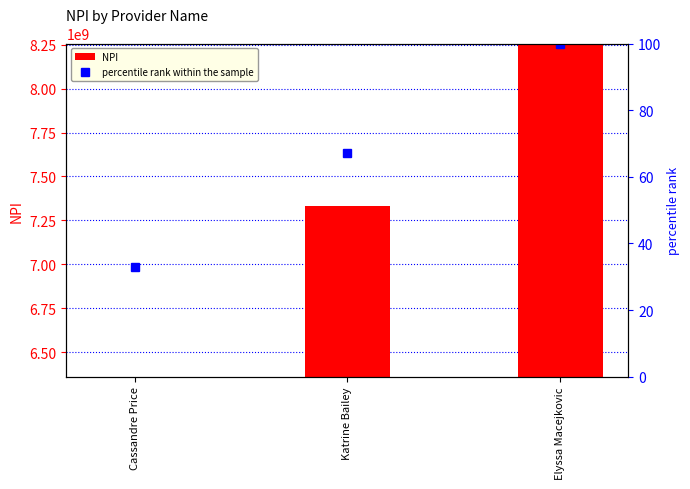

List the labels in order of NPI value, largest first.

Elyssa Macejkovic, Katrine Bailey, Cassandre Price